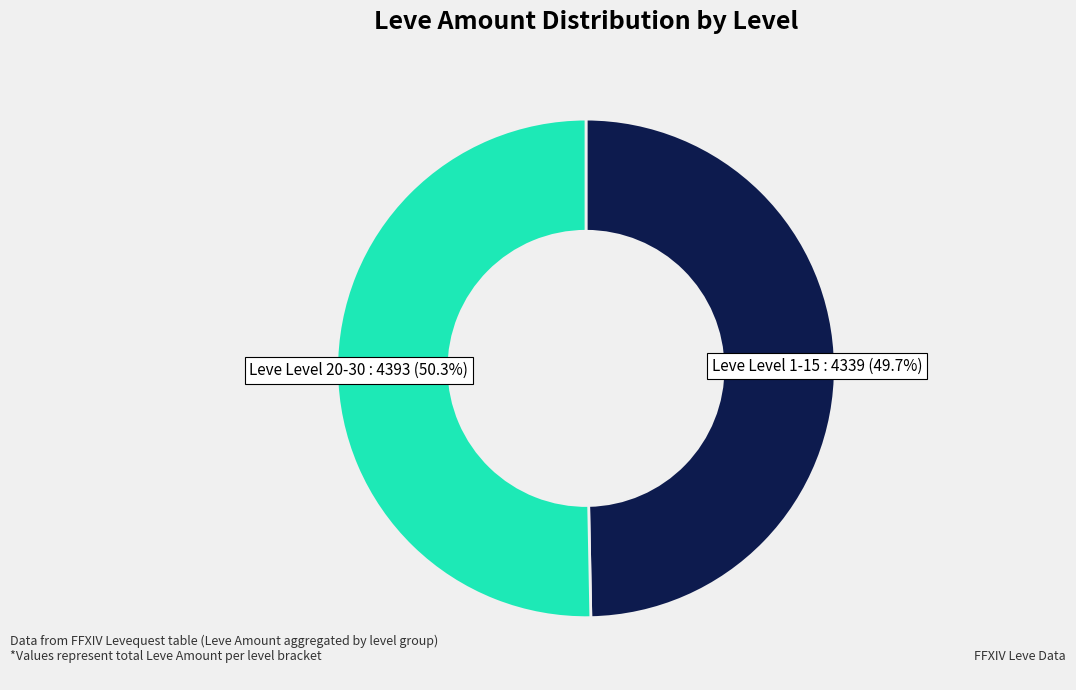

Does any single category account for the majority?

Yes